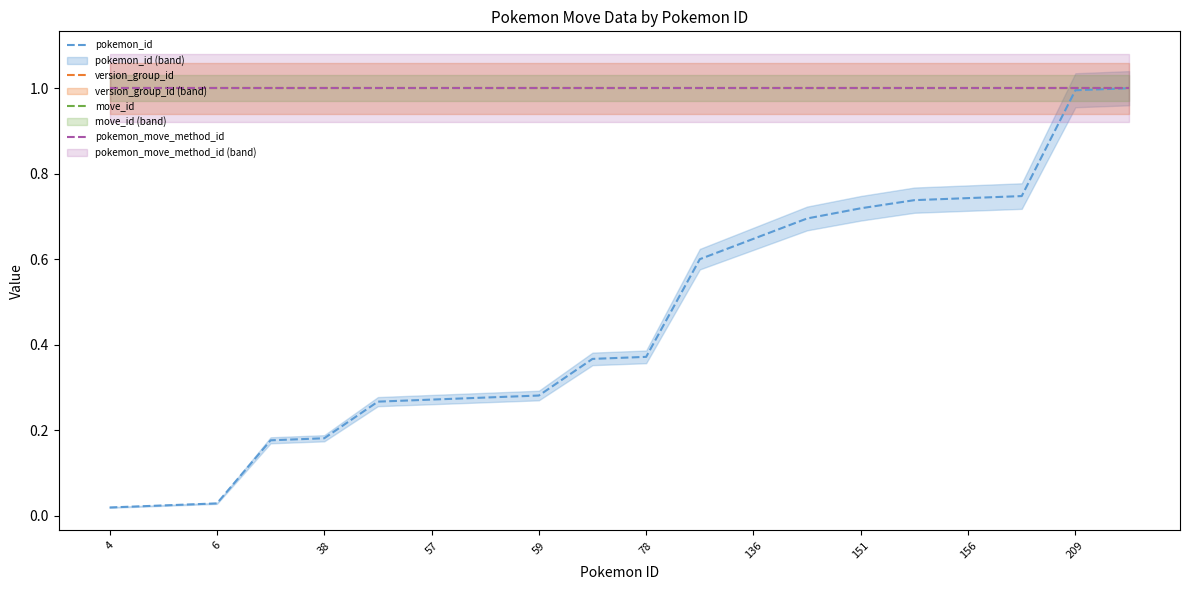

Rank the series by their maximum value, from lowest to highest.

pokemon_id, version_group_id, move_id, pokemon_move_method_id